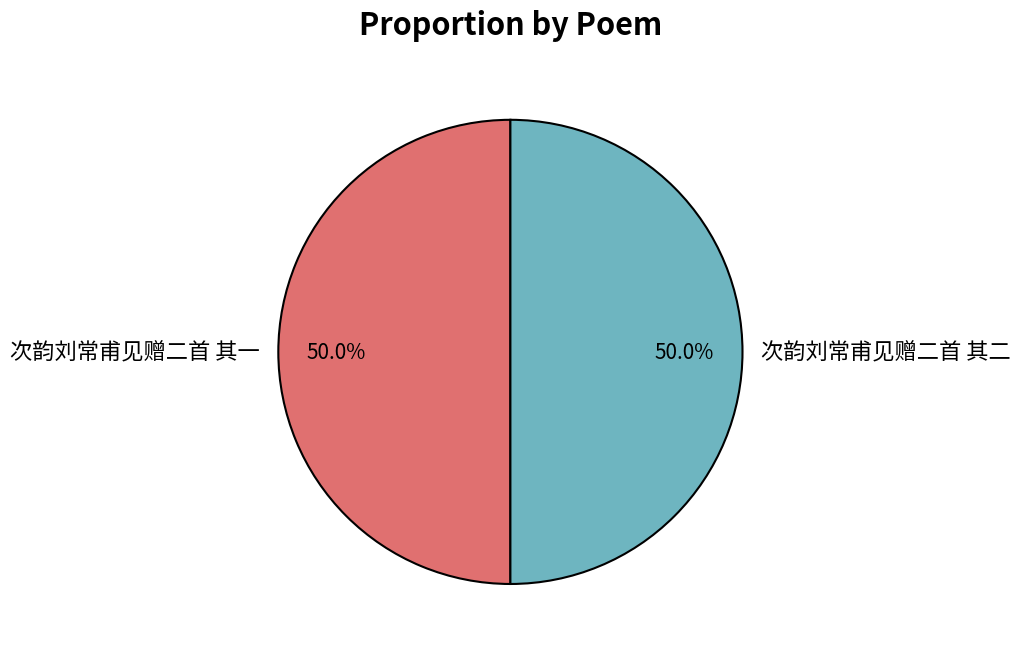

What percentage do 次韵刘常甫见赠二首 其一 and 次韵刘常甫见赠二首 其二 together represent?

100.0%